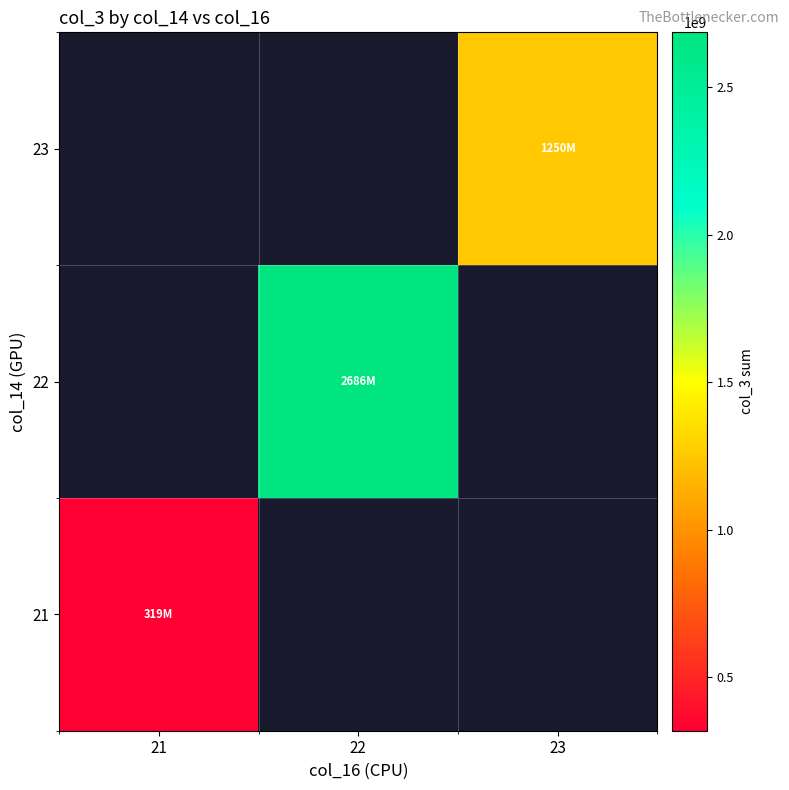

At which label does 21 reach its minimum?

21